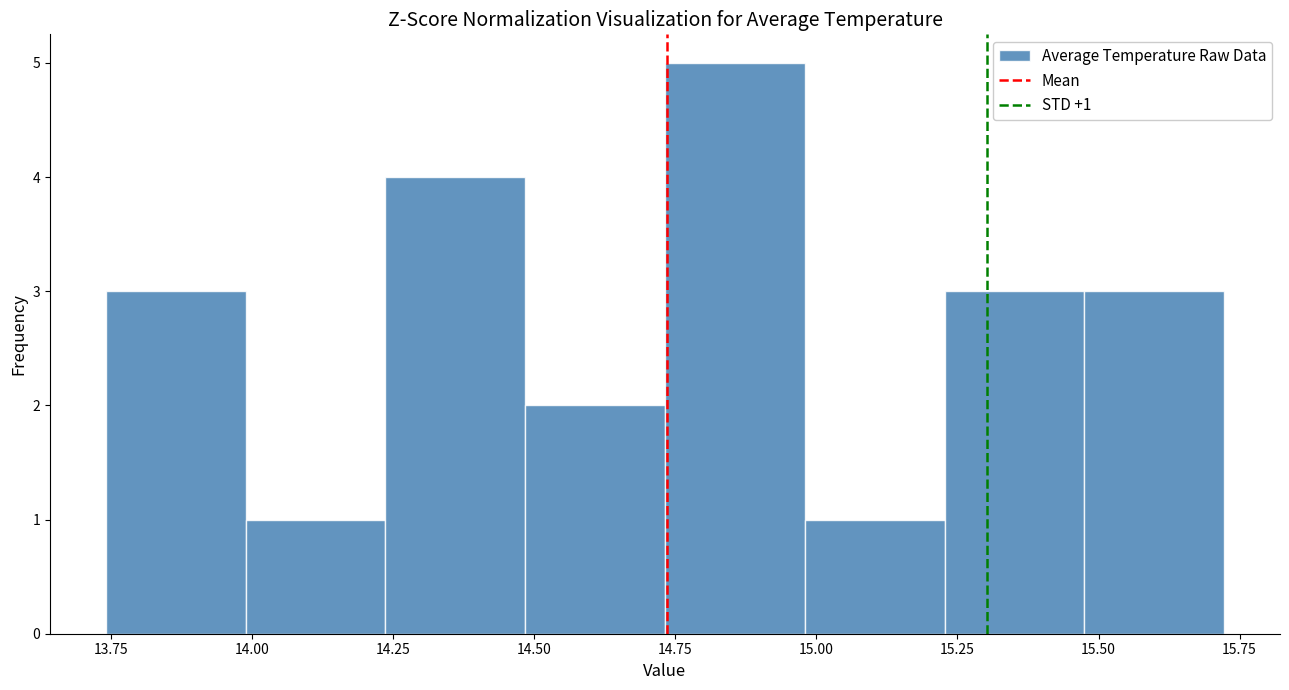

Over which range of the x-axis is the bar tallest?

14.75 to 15.00